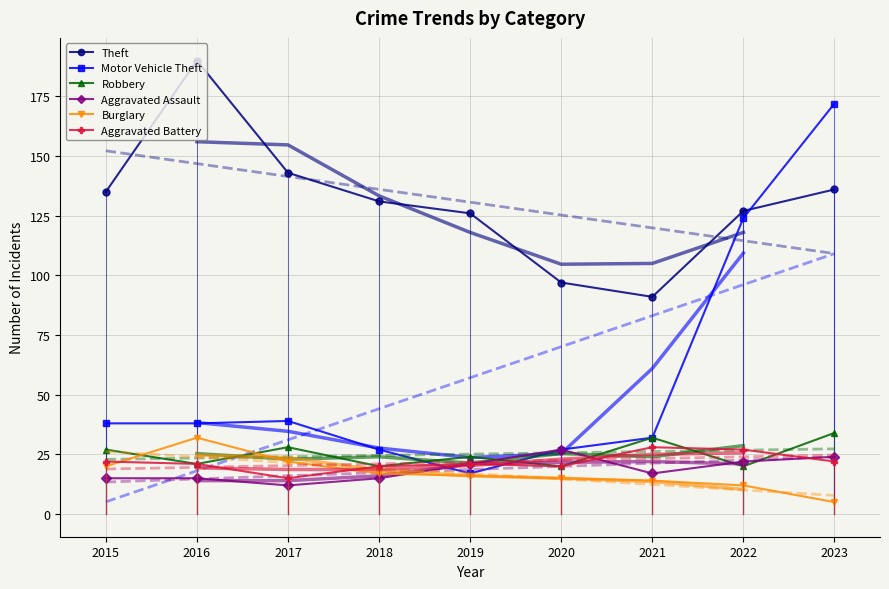

Rank the series by their maximum value, from highest to lowest.

Theft, Motor Vehicle Theft, Robbery, Burglary, Aggravated Battery, Aggravated Assault